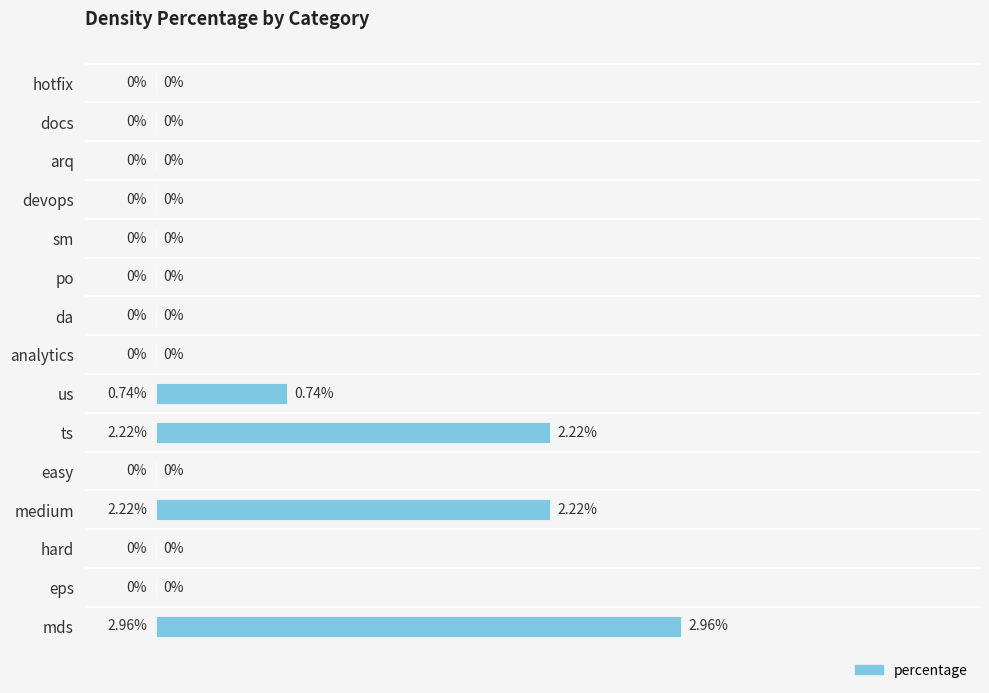

Which has a higher value, mds or hard?

mds